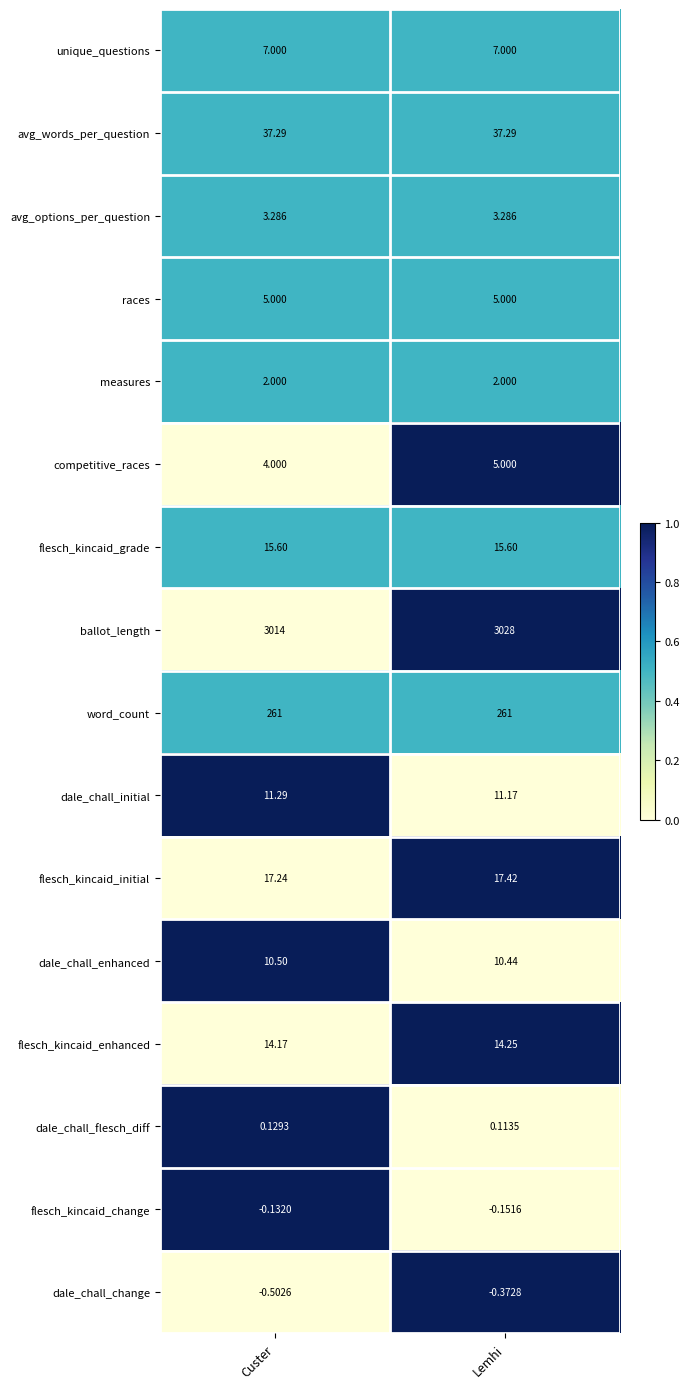

How many data points does each series have?

2